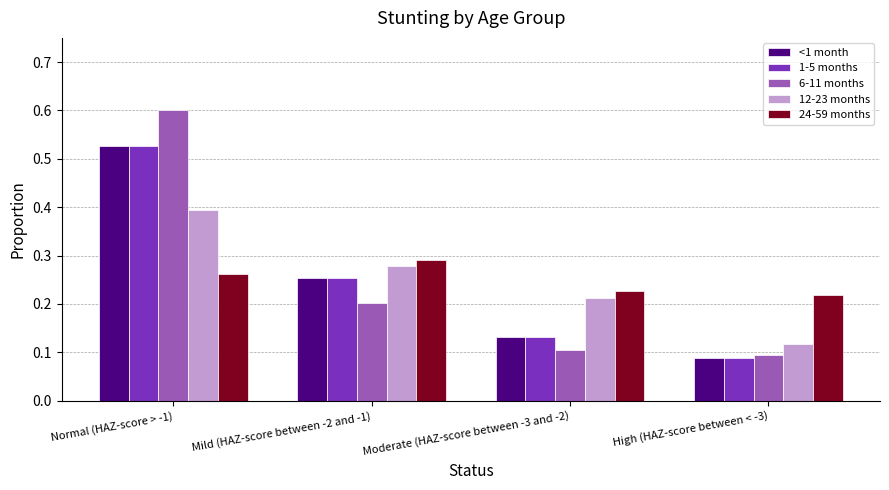

List the labels in order of 24-59 months value, largest first.

Mild (HAZ-score between -2 and -1), Normal (HAZ-score > -1), Moderate (HAZ-score between -3 and -2), High (HAZ-score between < -3)